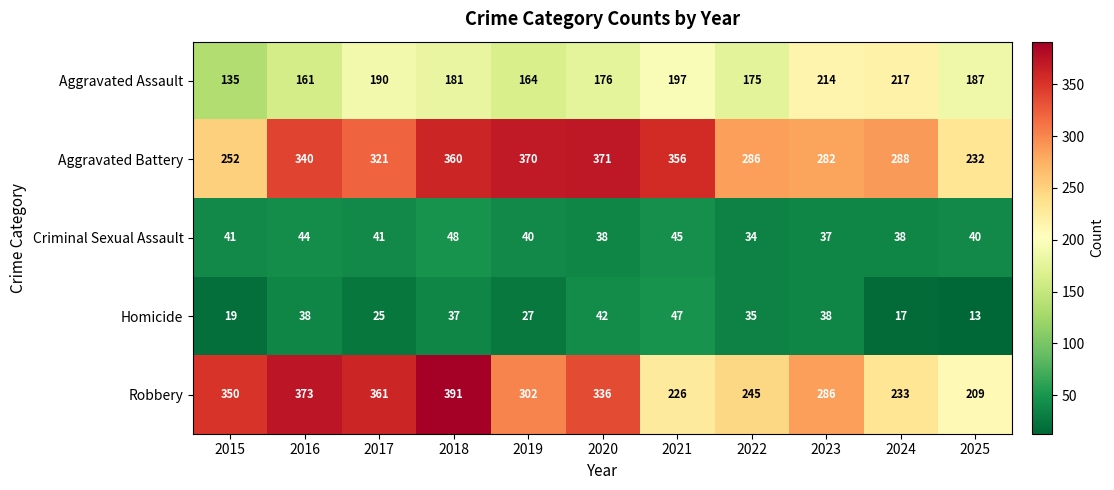

At which category is the sum across all series the highest?

2018